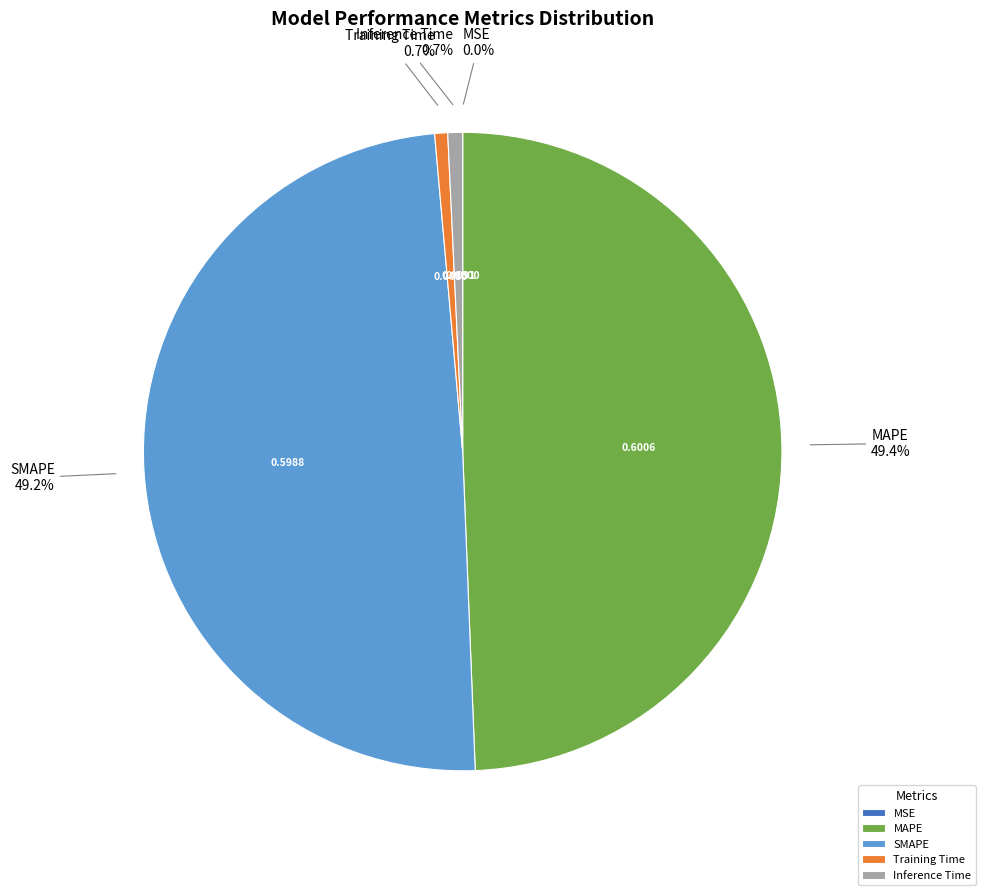

Does SMAPE represent more than half of the total?

No